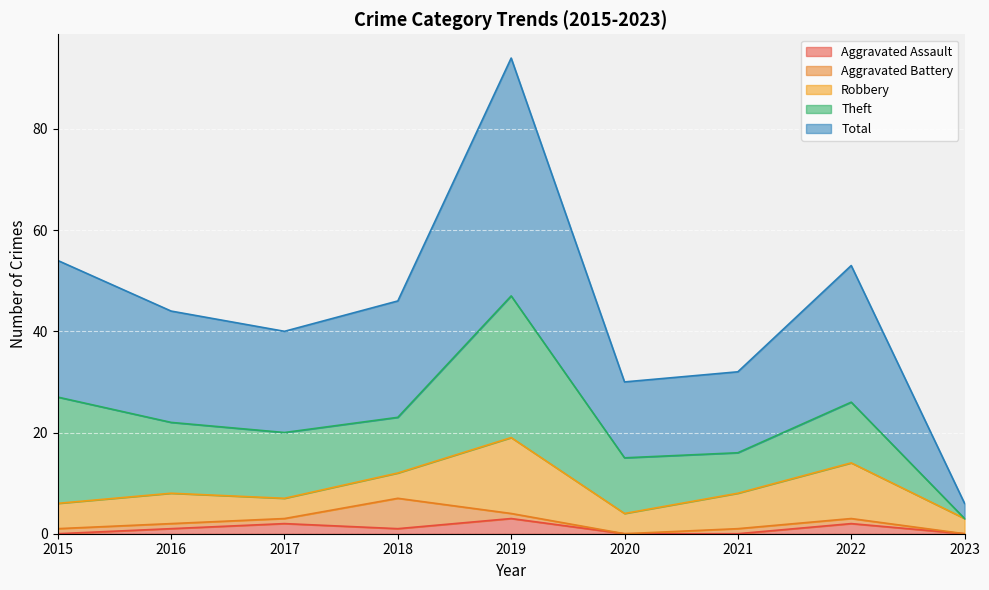

At which label does Robbery reach its minimum?

2023